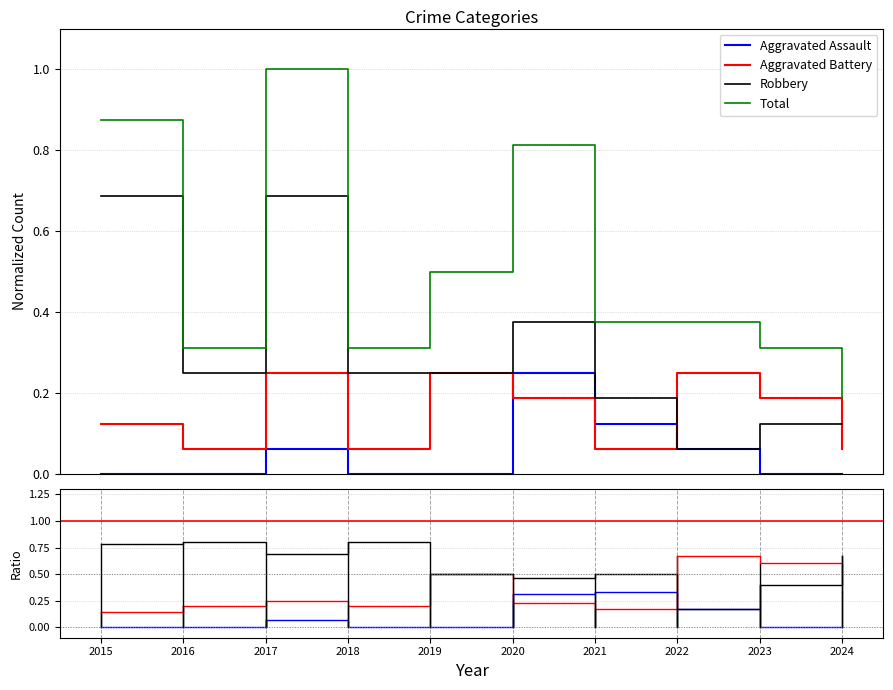

True or false: Aggravated Battery and Total intersect in this chart.

False